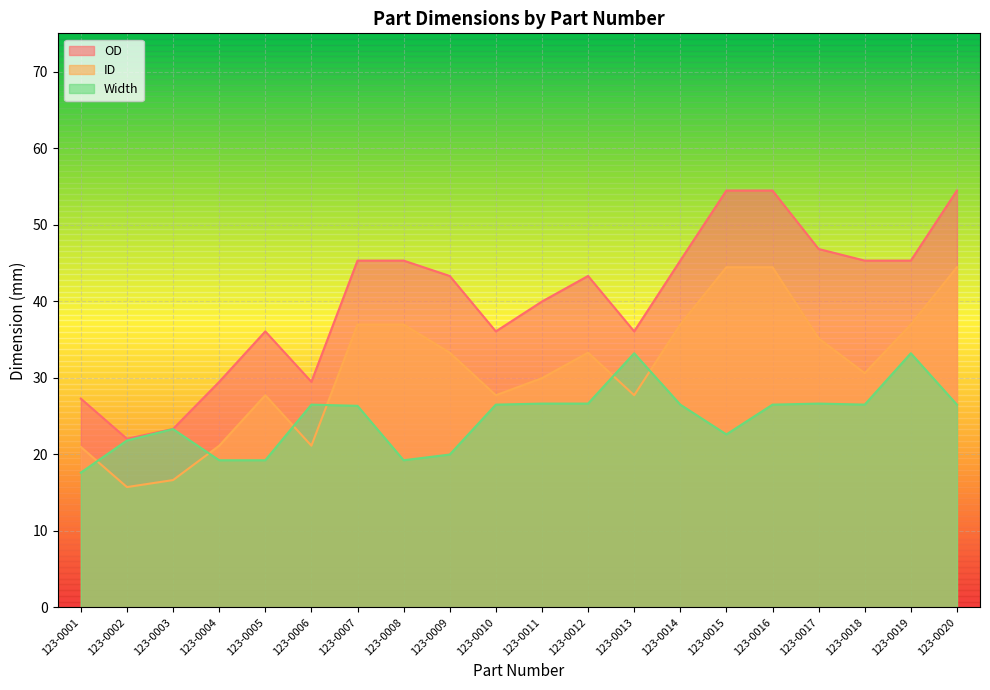

List the series in order of their overall mean, lowest first.

Width, ID, OD